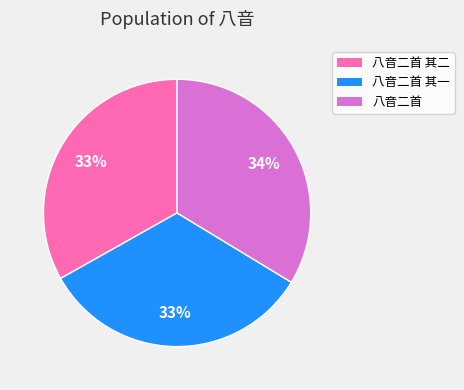

What is the ratio of the value at 八音二首 to the value at 八音二首 其二?

1.0